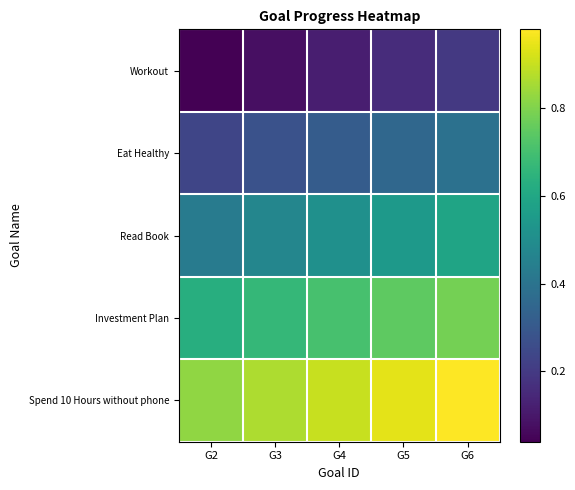

Reading left to right, list all the values displayed in this chart.

Workout: G2=0.0	G3=0.1	G4=0.1	G5=0.2	G6=0.2
Eat Healthy: G2=0.2	G3=0.3	G4=0.3	G5=0.4	G6=0.4
Read Book: G2=0.4	G3=0.5	G4=0.5	G5=0.5	G6=0.6
Investment Plan: G2=0.6	G3=0.7	G4=0.7	G5=0.7	G6=0.8
Spend 10 Hours without phone: G2=0.8	G3=0.9	G4=0.9	G5=0.9	G6=1.0